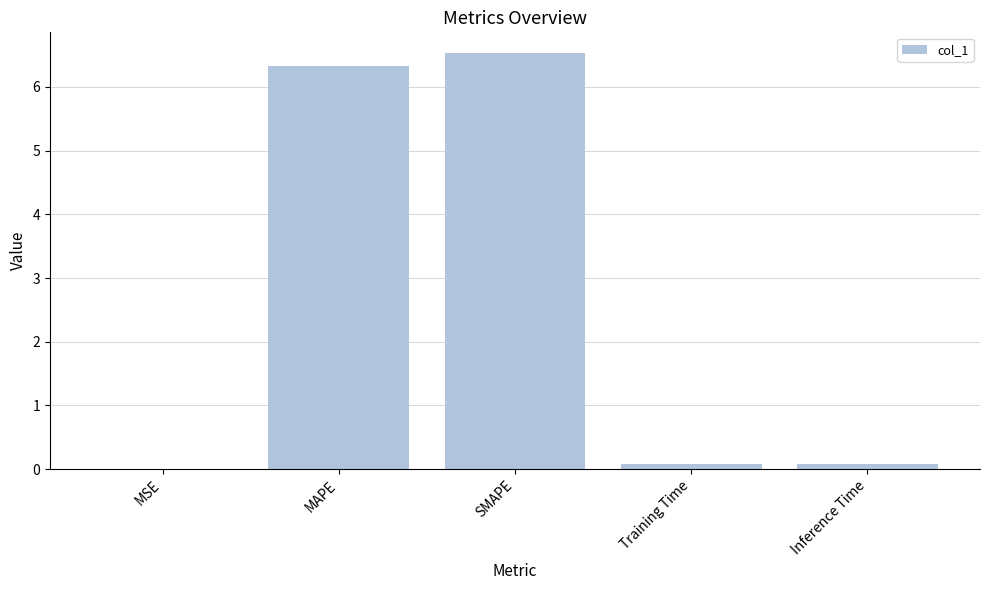

True or false: the data shows 0.0 at MSE.

True